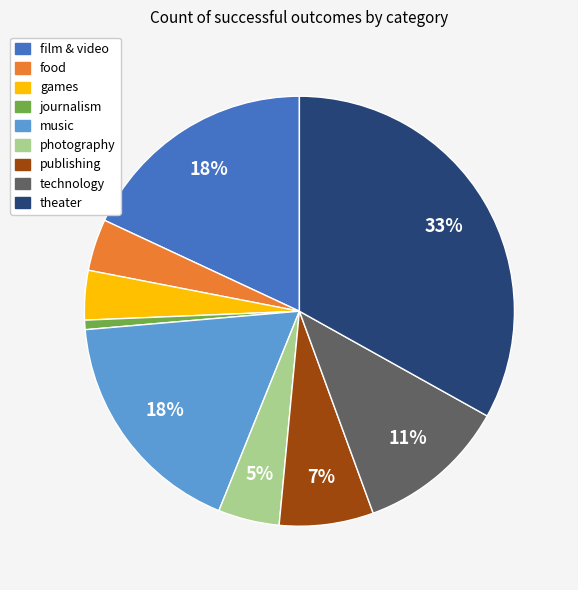

Is the sum of photography and journalism greater than half?

No